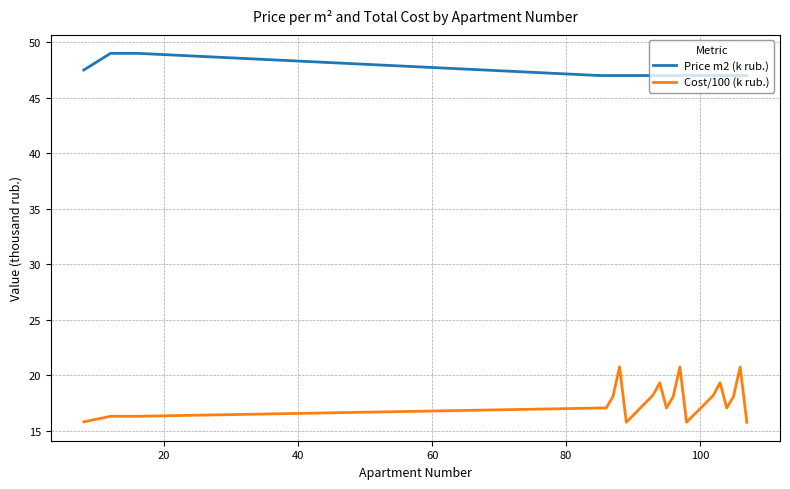

What are all the series names shown in the legend?

Price m2 (k rub.), Cost/100 (k rub.)